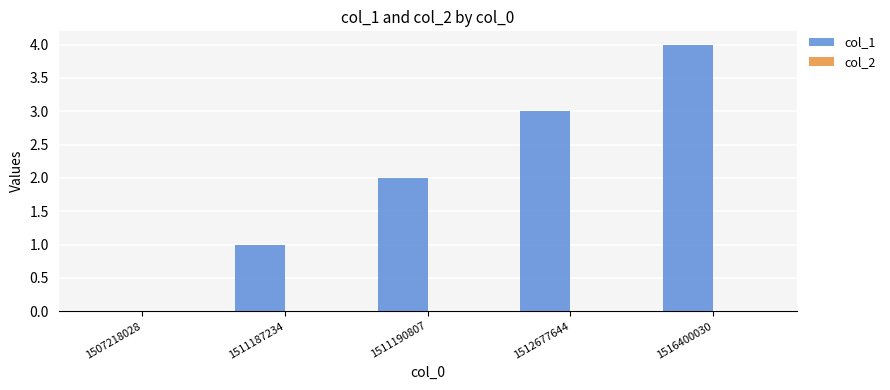

What is the sum of the values at 1512677644 and 1516400030?

7